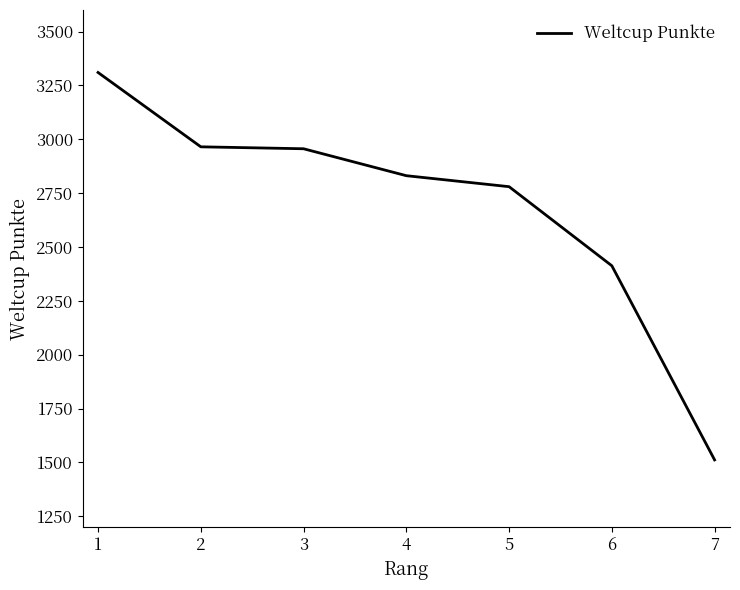

What is the sum of all values?

18767